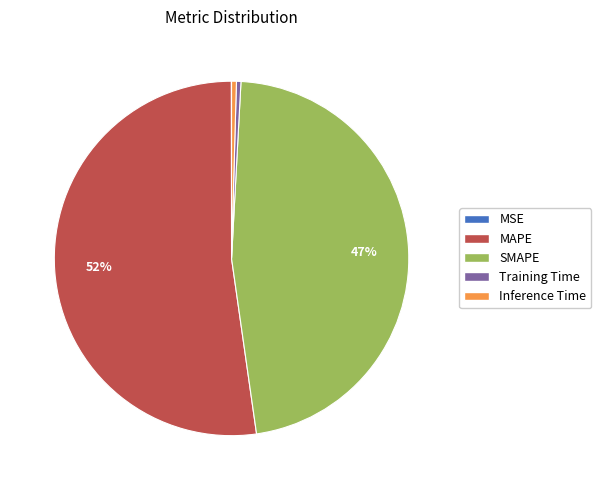

To the nearest percent, what is the average slice percentage?

20%